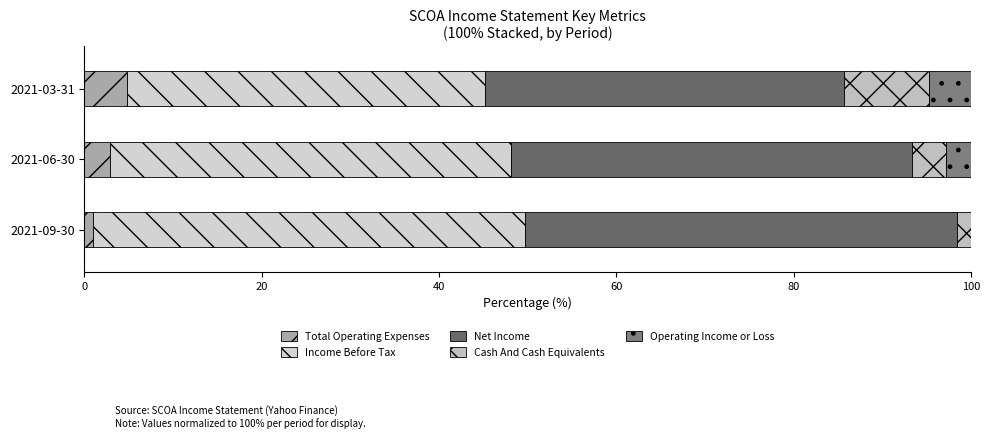

Count the number of data series in this chart.

5